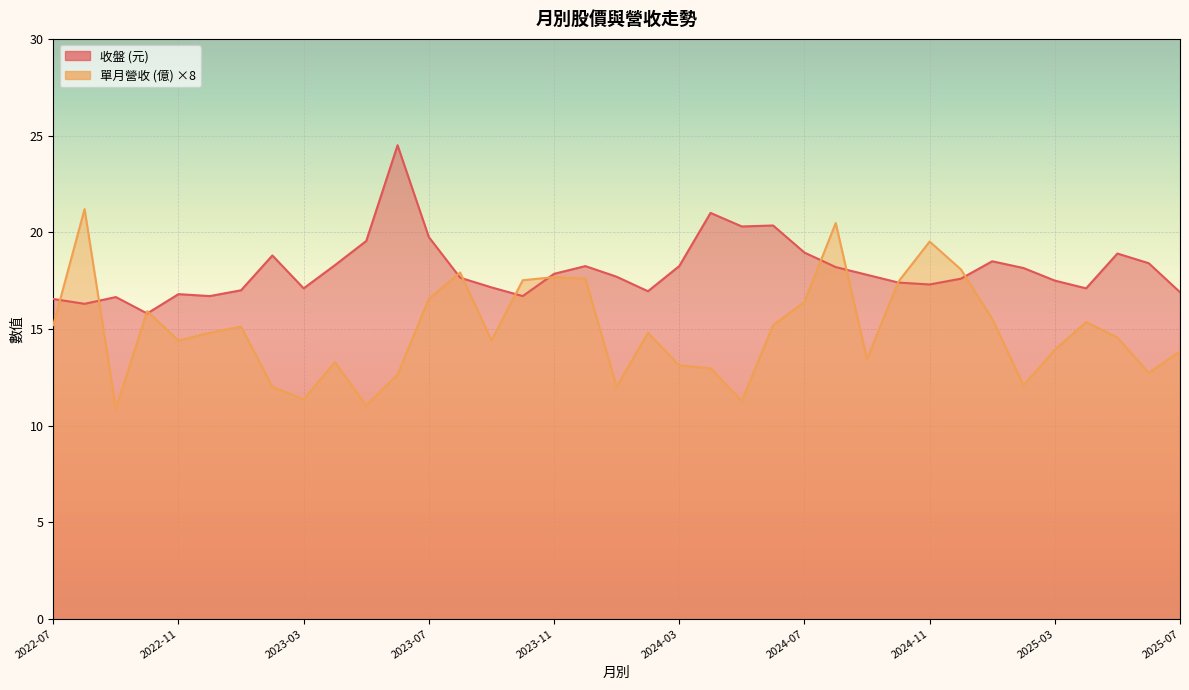

True or false: 收盤 has a value of 29.4 at 2025-06.

False